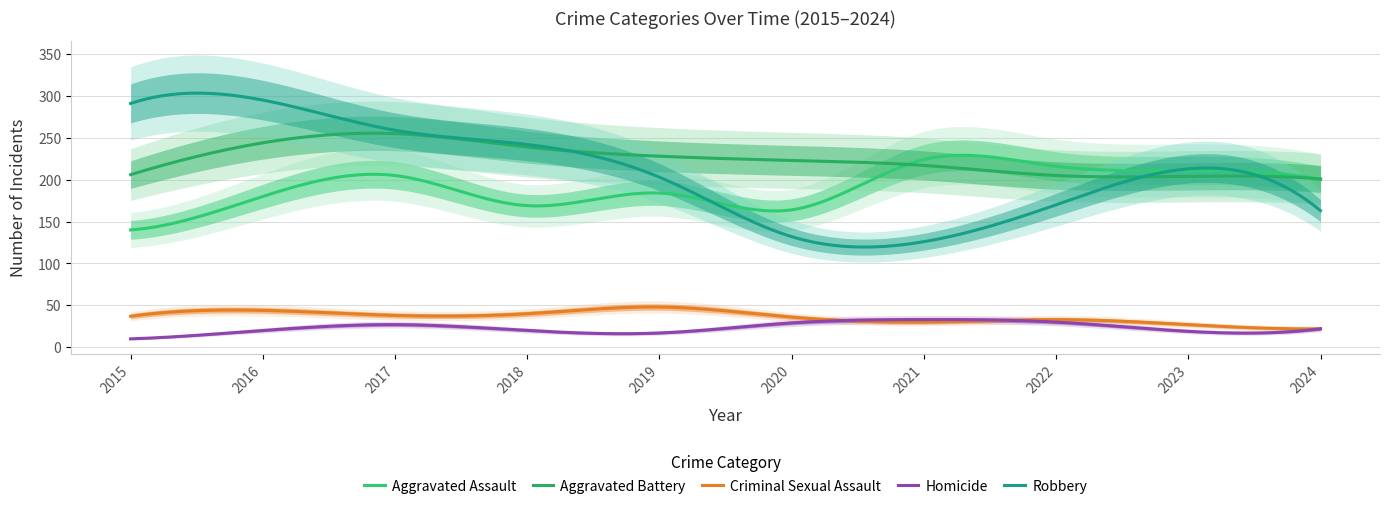

What is the difference between the highest and lowest values at 2021?

194